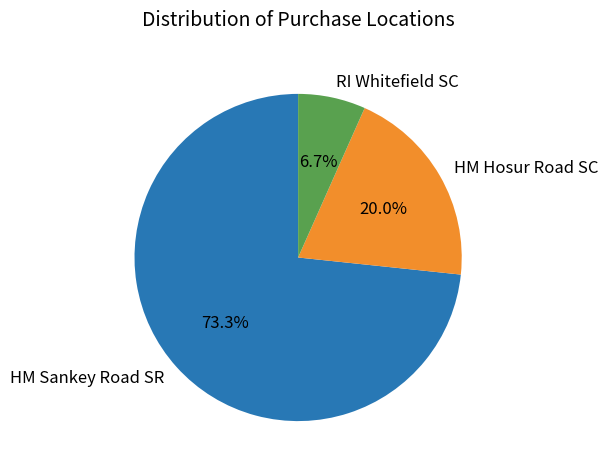

Is there any slice that represents more than half of the pie?

Yes